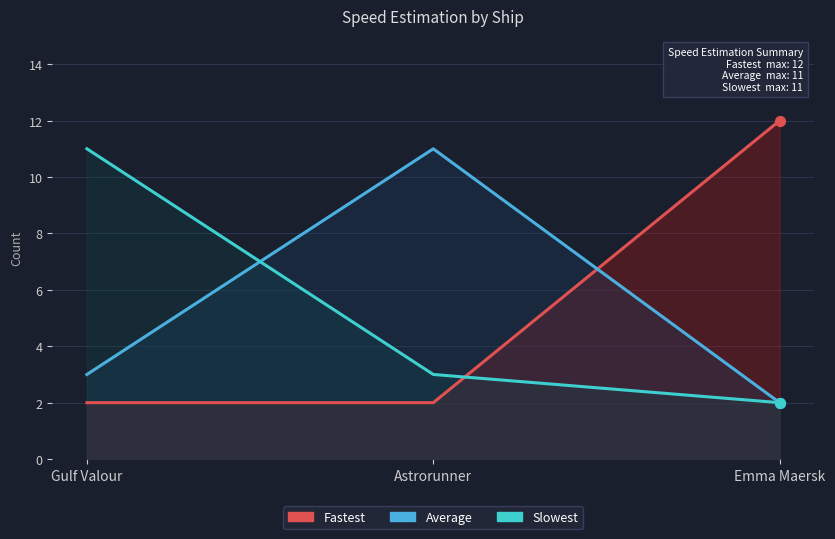

Is the value of Average at Emma Maersk greater than the value of Slowest at Gulf Valour?

No